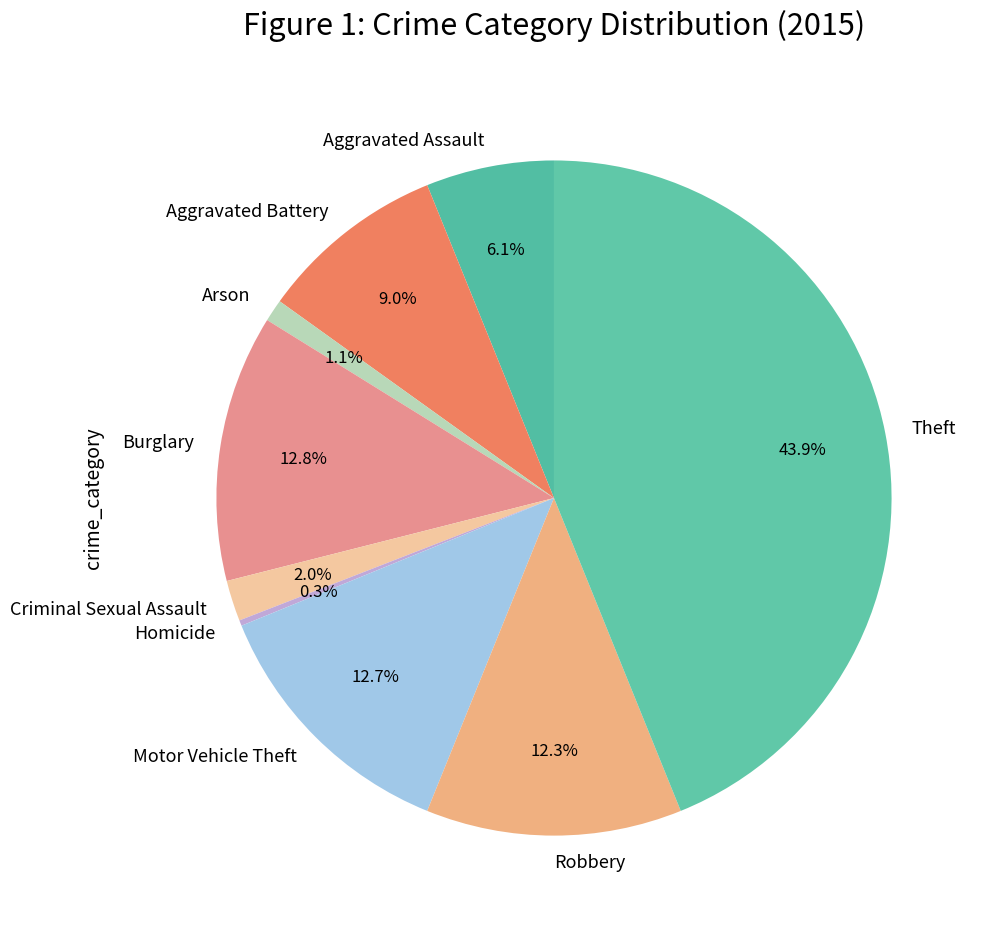

Which has a higher value, Criminal Sexual Assault or Arson?

Criminal Sexual Assault